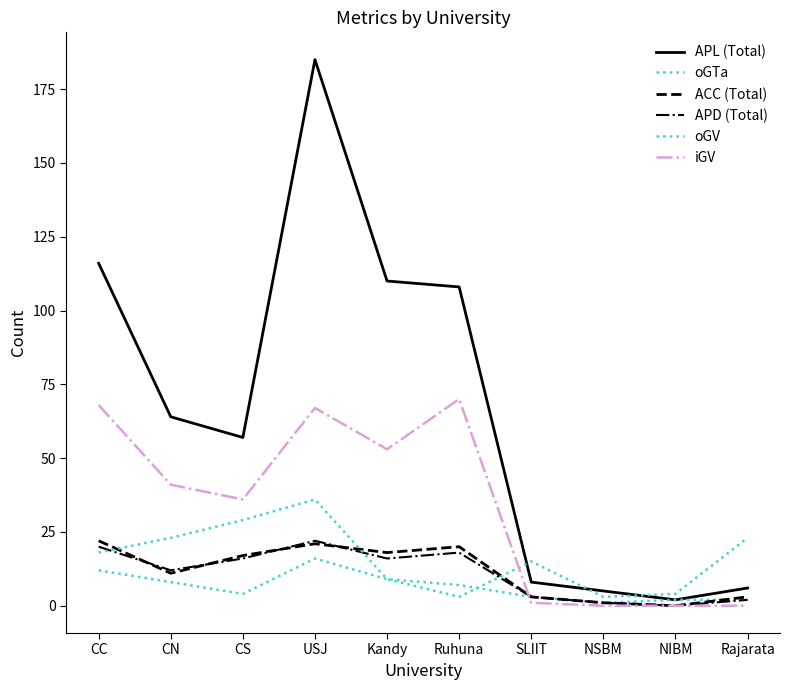

Rank the series by their maximum value, from highest to lowest.

APL (Total), iGV, oGV, ACC (Total), APD (Total), oGTa